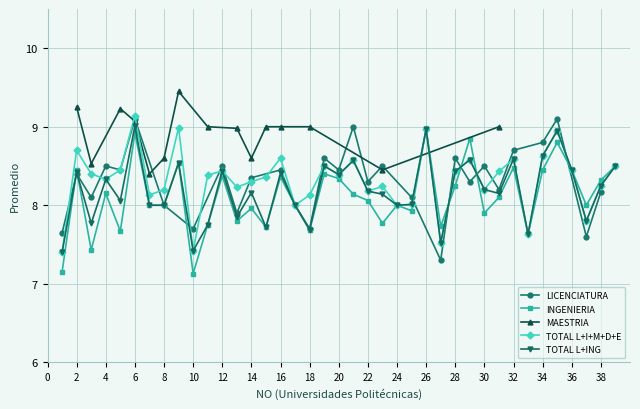

What is the maximum value for INGENIERIA?

9.0